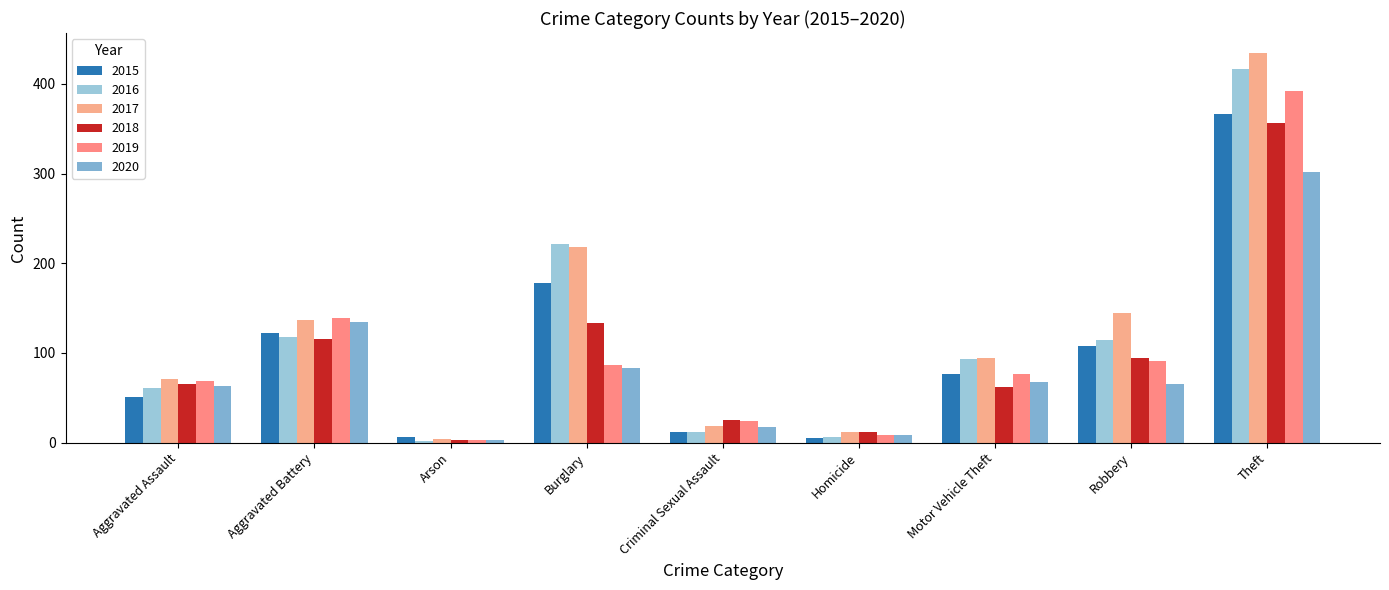

What is the label of the 3rd bar from the right?

Motor Vehicle Theft